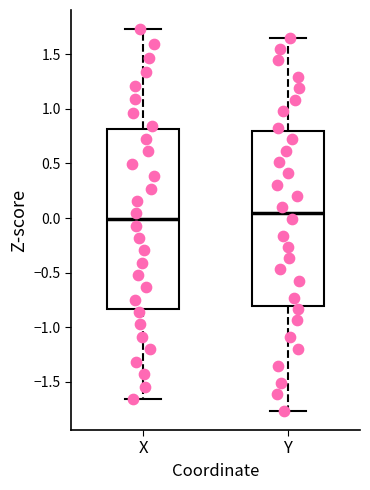

Where does the median line of the box for X sit on the y-axis? The values are not printed on the chart, so give them approximately, as read against the axis.

0.00